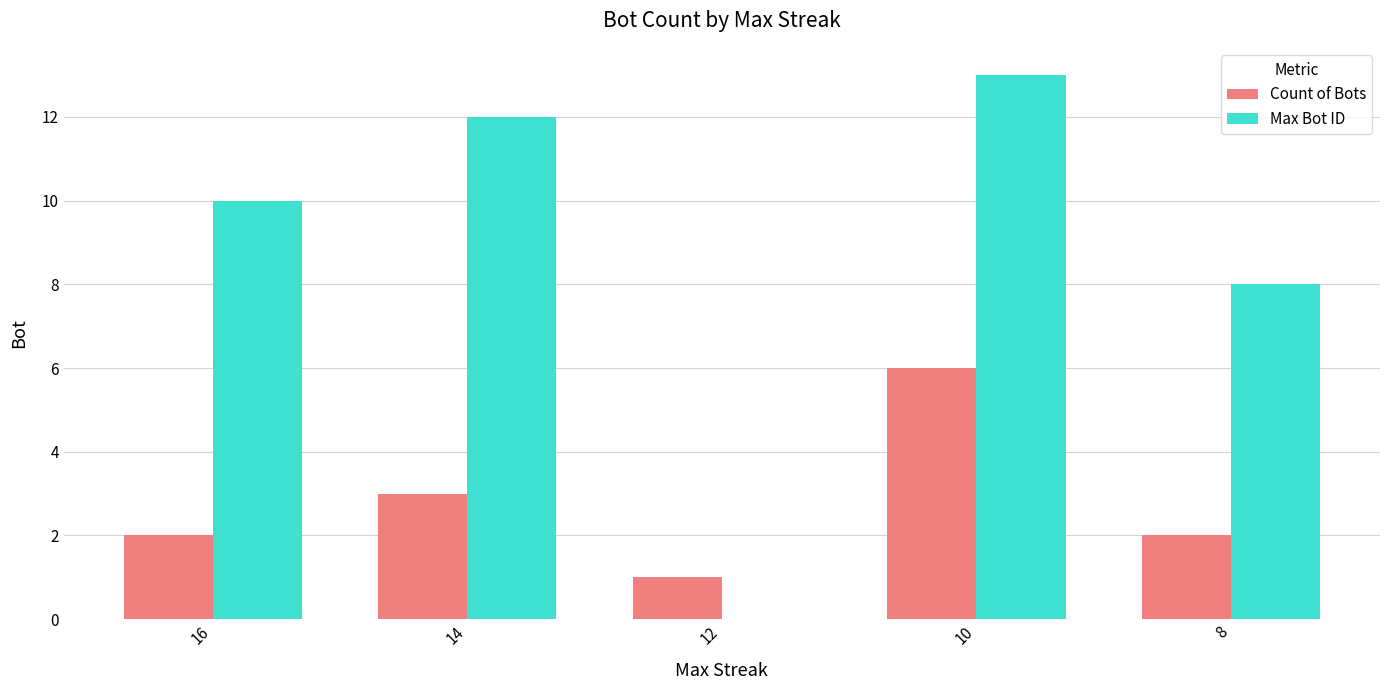

What are all the series names shown in the legend?

Count of Bots, Max Bot ID